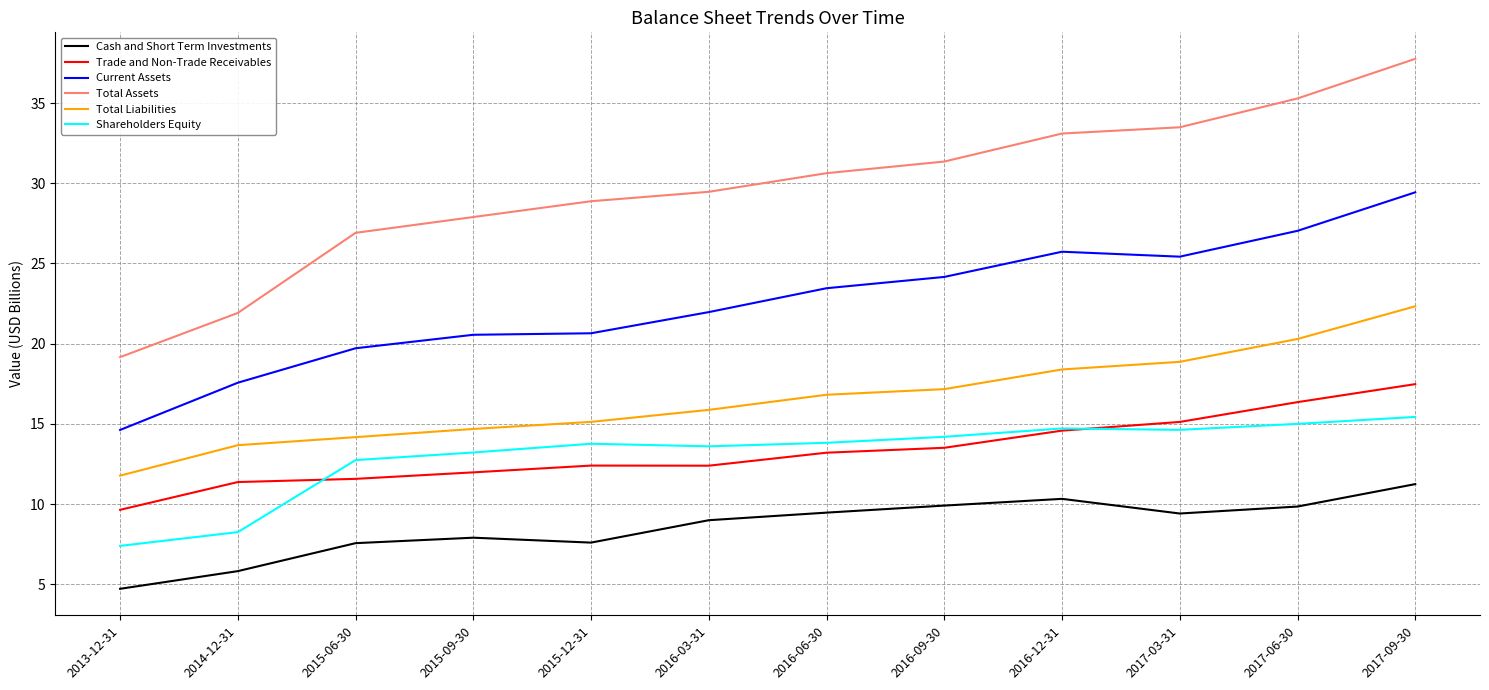

At which label does Current Assets reach its minimum?

2013-12-31